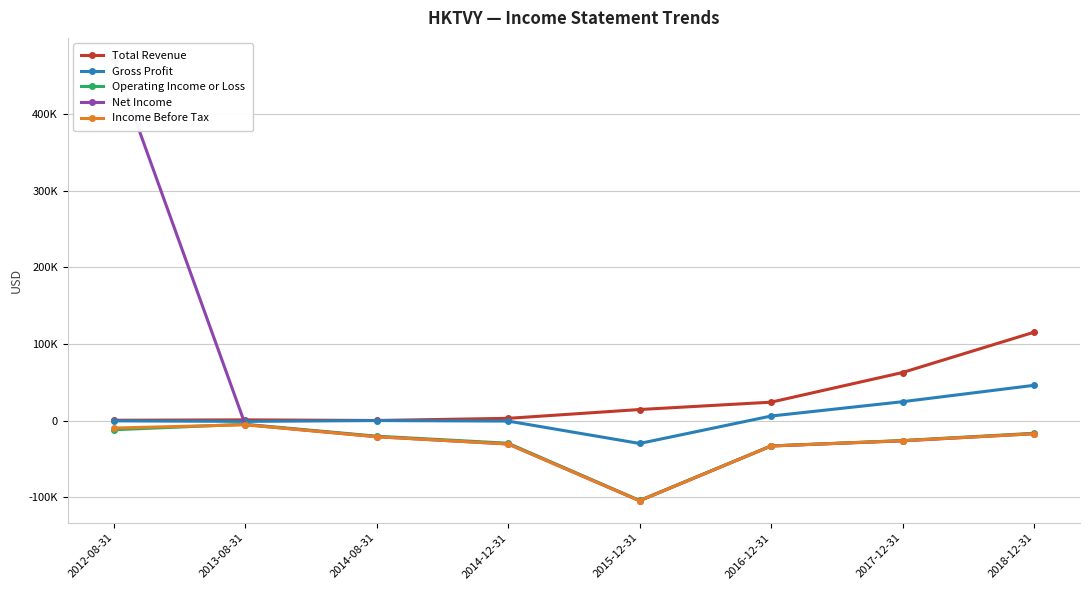

Reading right to left, list all the values displayed in this chart.

Total Revenue: 115400	62800	24100	14500	3000	200	1000	500
Gross Profit: 46100	24700	6000	-29800	-600	100	-1000	-300
Operating Income or Loss: -16500	-26000	-33000	-104200	-29500	-20300	-4800	-11900
Net Income: -17100	-26400	-33100	-104600	-30500	-21000	-5200	470800
Income Before Tax: -17100	-26200	-33100	-104600	-30500	-21000	-5400	-9700